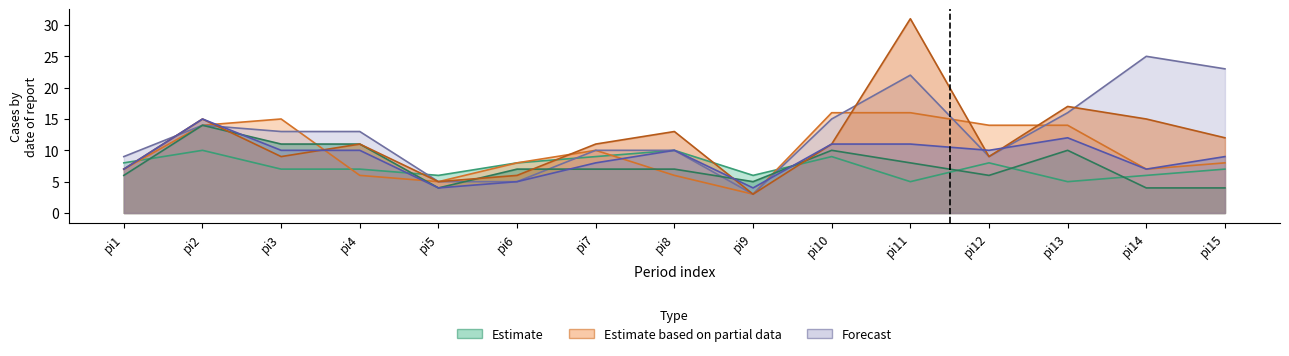

At which label does pi16 first exceed 7?

pi1